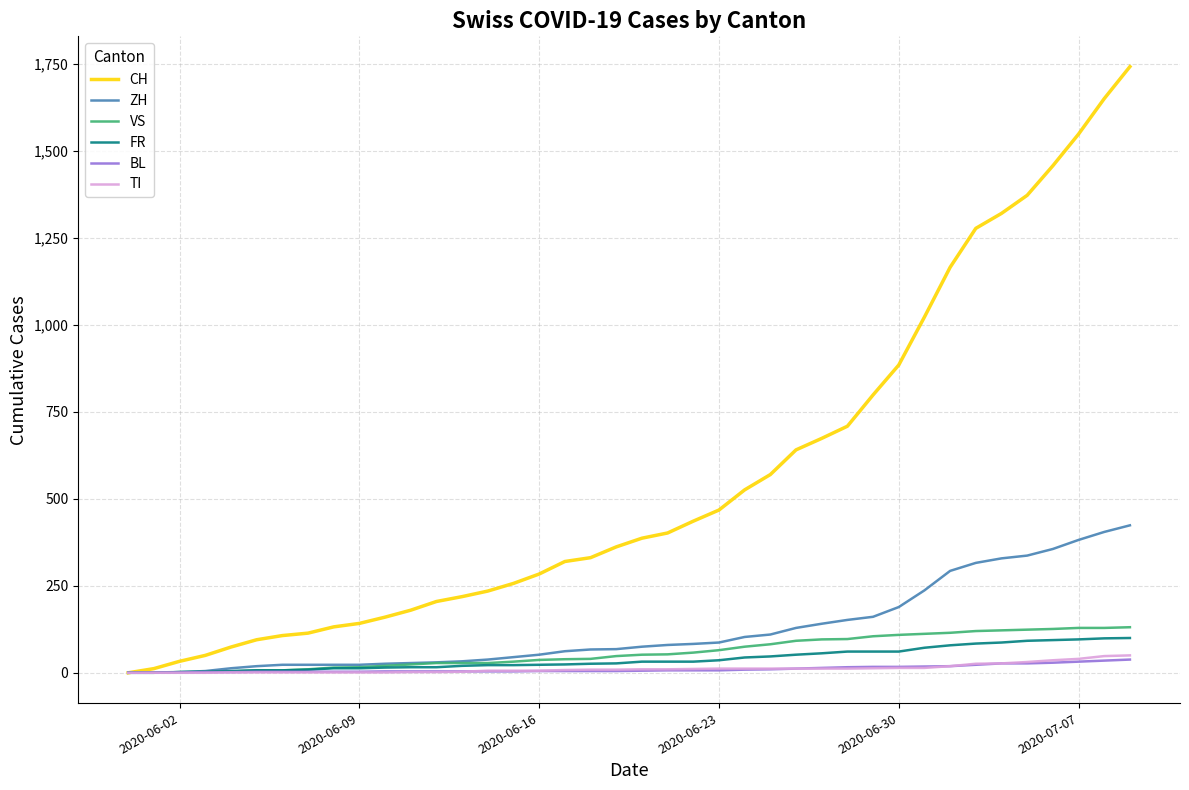

What is the greatest value displayed?

1743